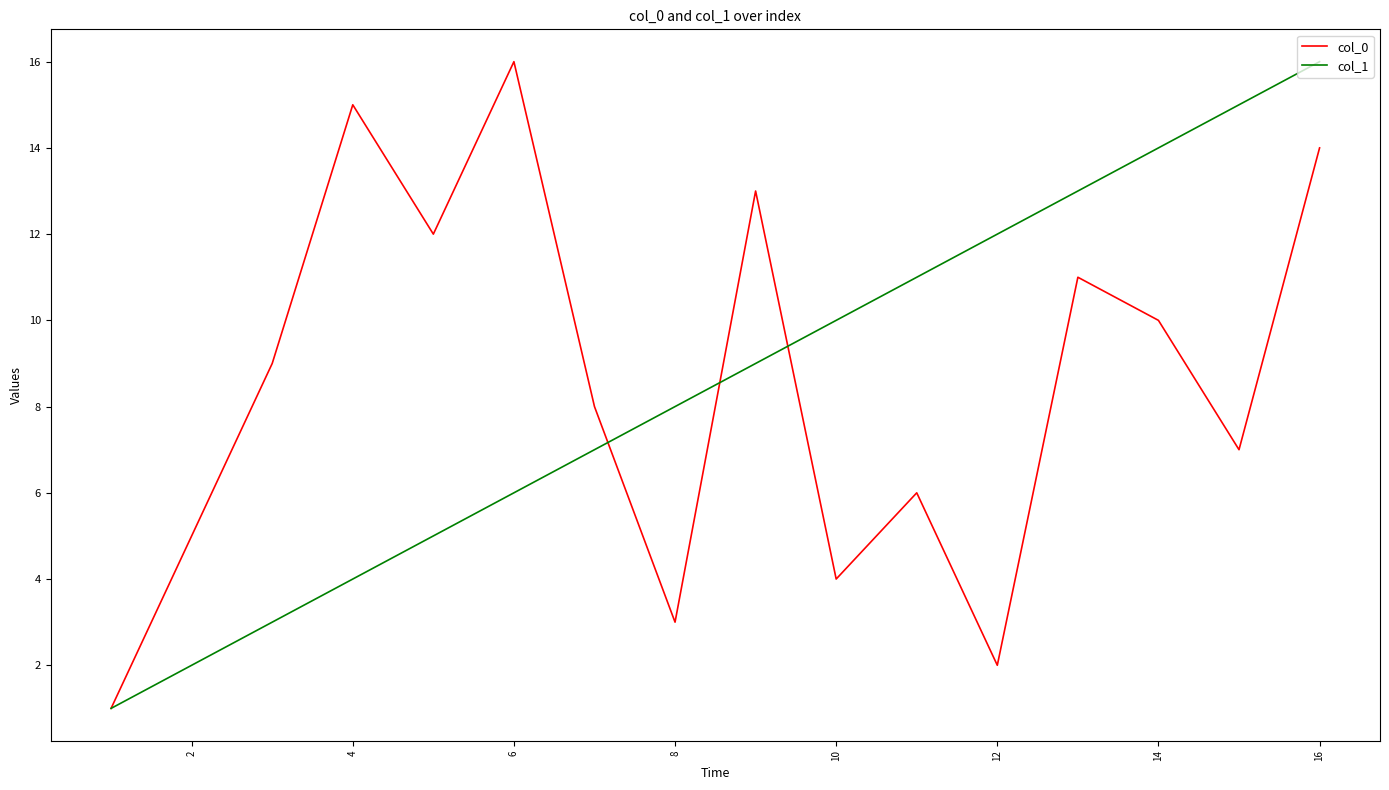

What is the maximum value shown in the chart?

16